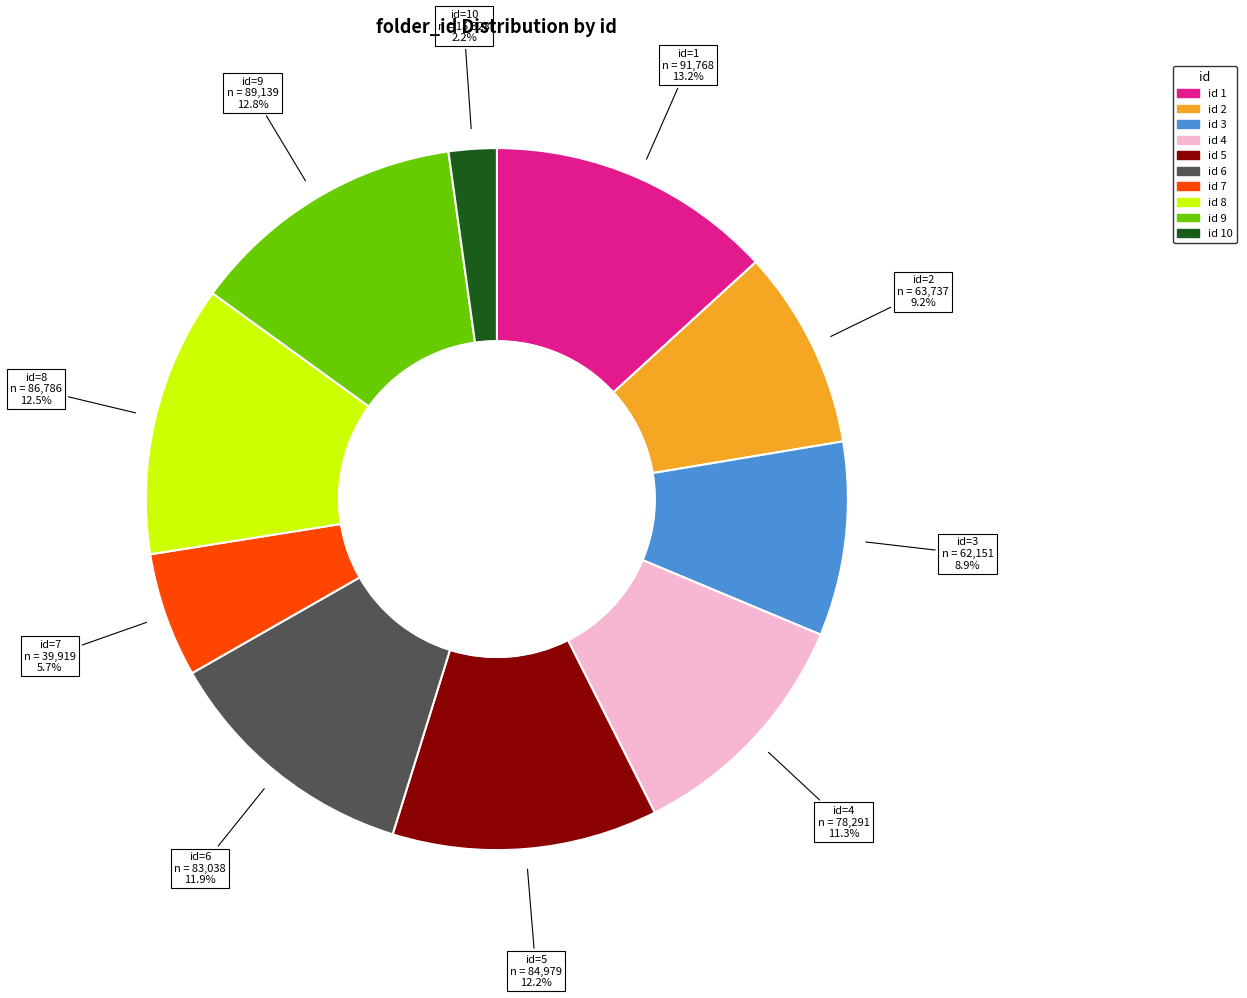

Does any single category account for the majority?

No